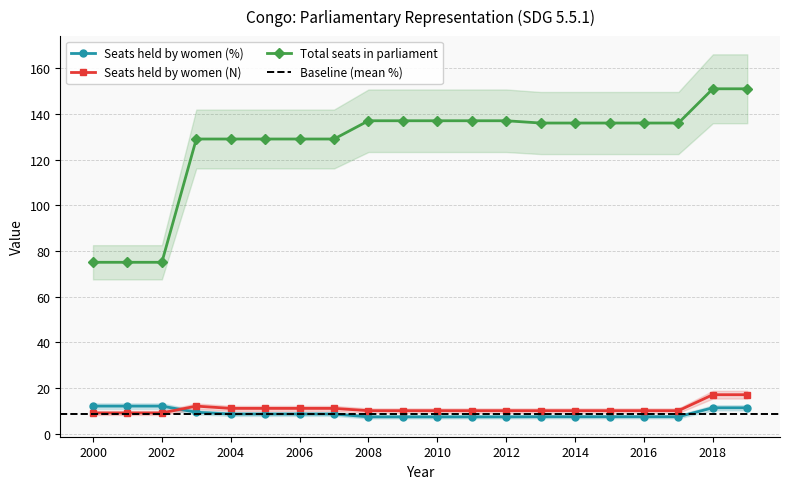

Between 2019 and 2013, which is larger?

2019